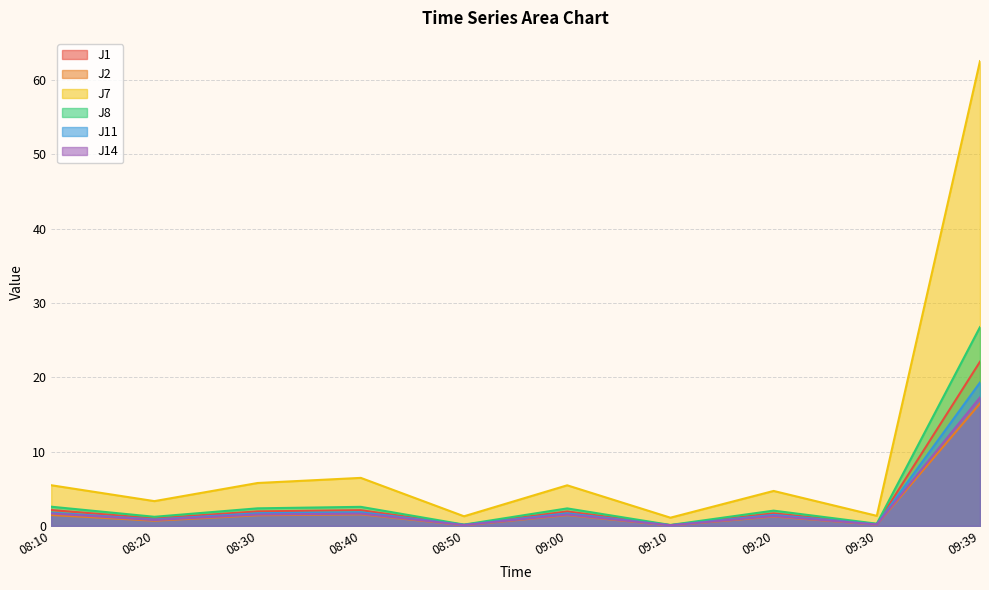

Which series changed the most between 08:20 and 08:50?

J7